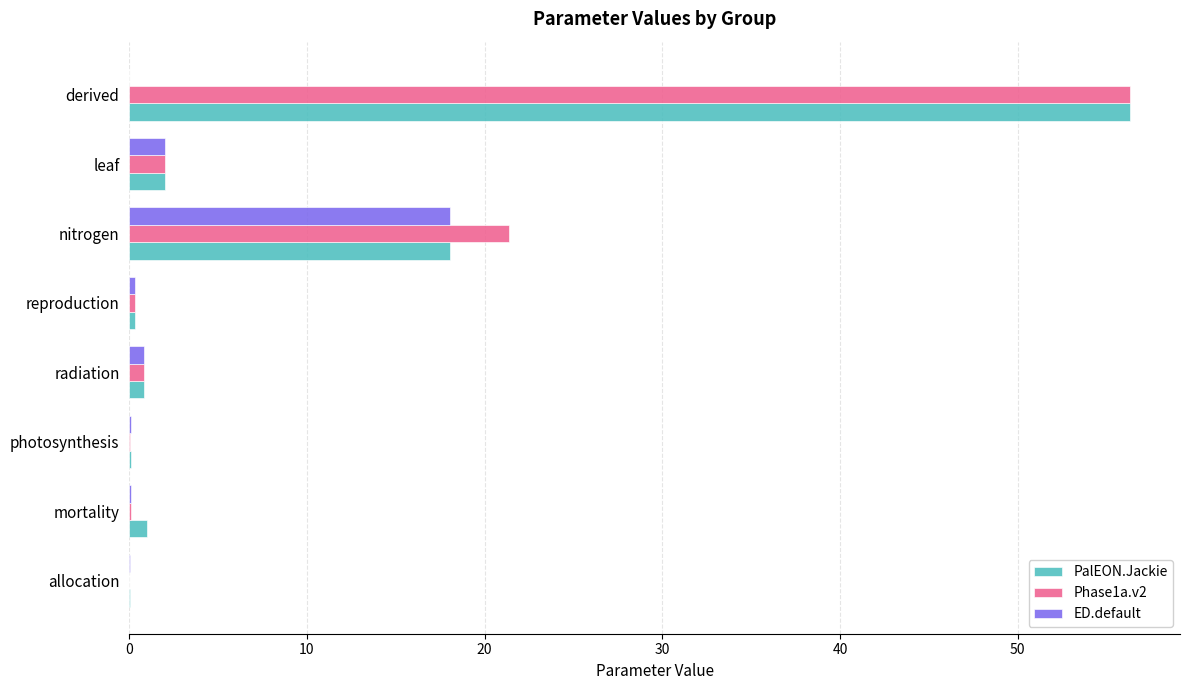

Which label corresponds to the largest value in the chart?

derived